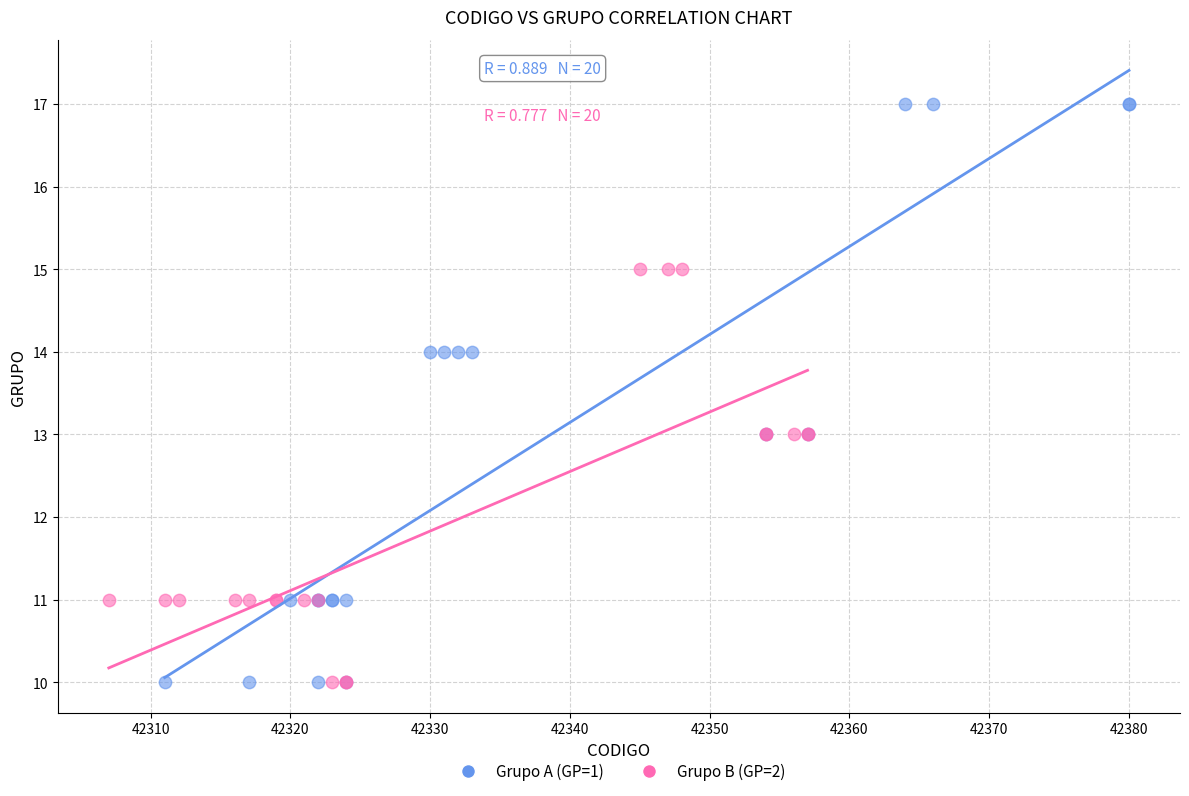

Which series reaches the maximum Y coordinate?

Grupo A (GP=1)